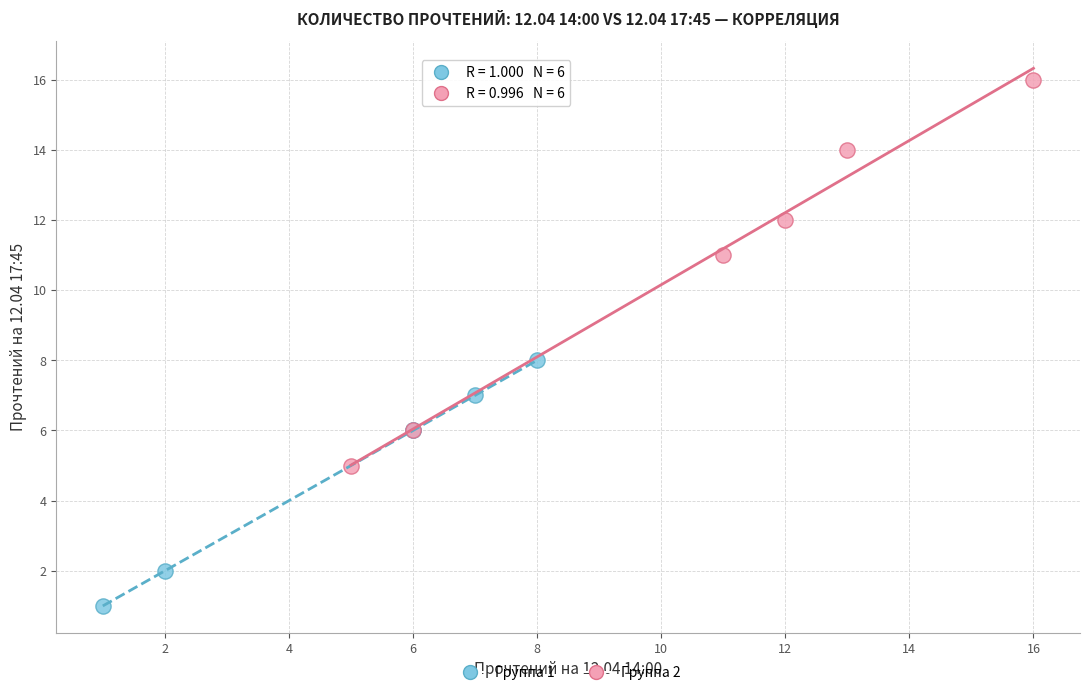

Which series has the widest spread of Y values?

Группа 2